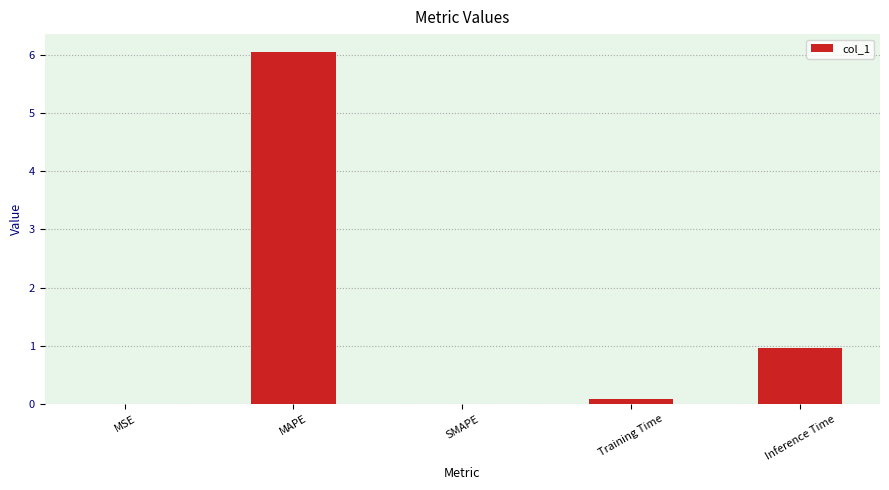

At which label is the value closest to 3?

Inference Time